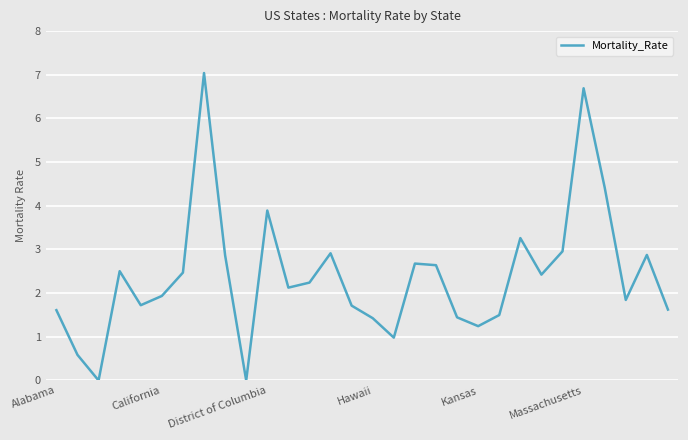

What is the sum of all values?

71.6